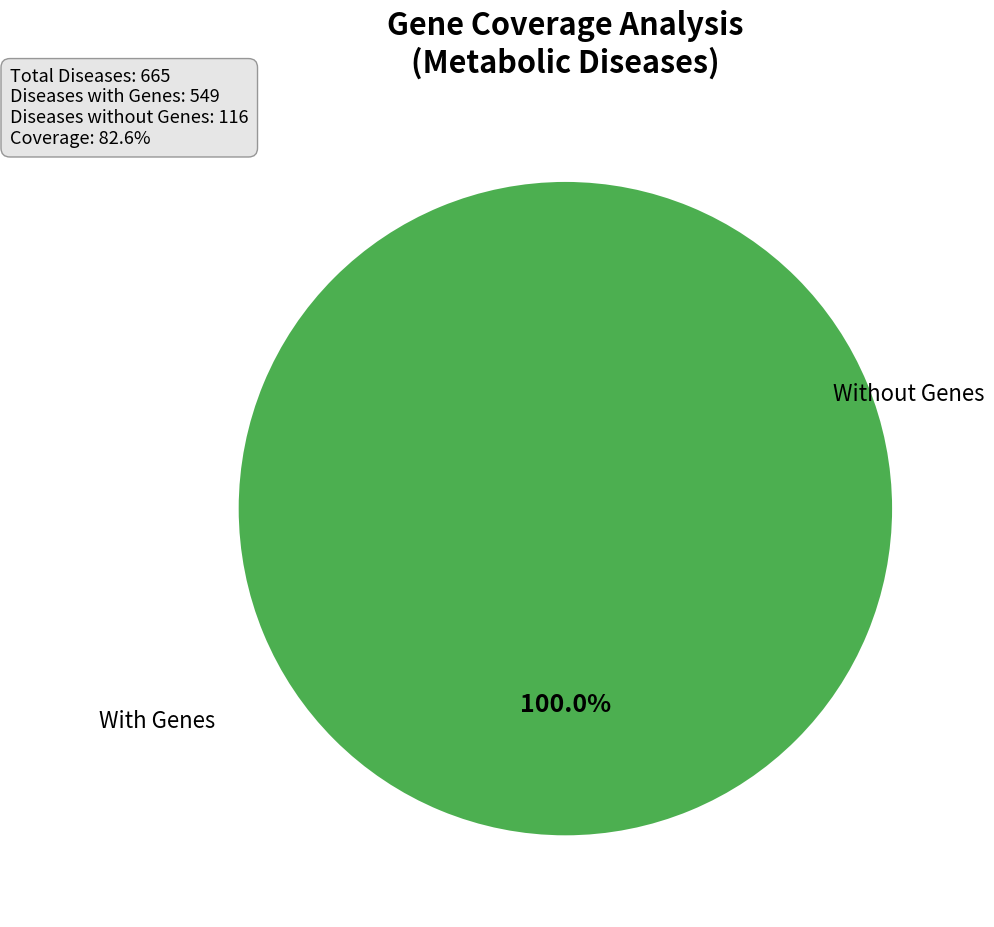

True or false: 1 accounts for 99% of the total.

False